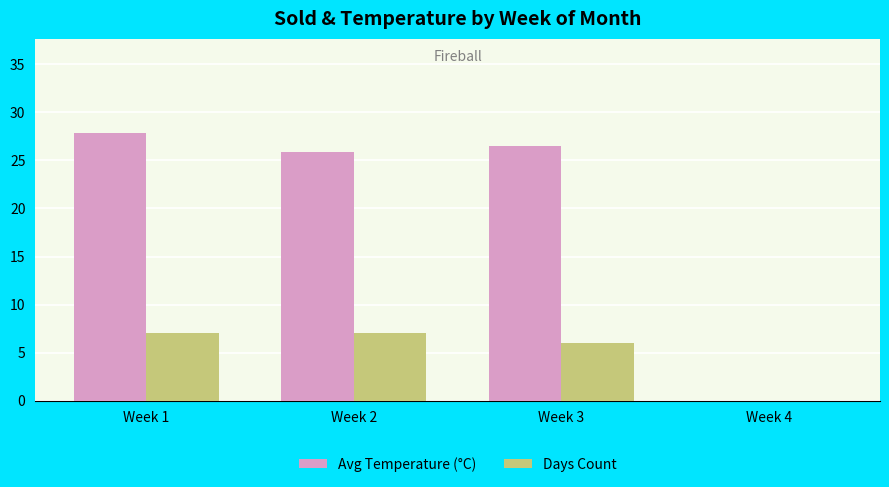

At which label does Avg Temperature (°C) reach its peak?

Week 1